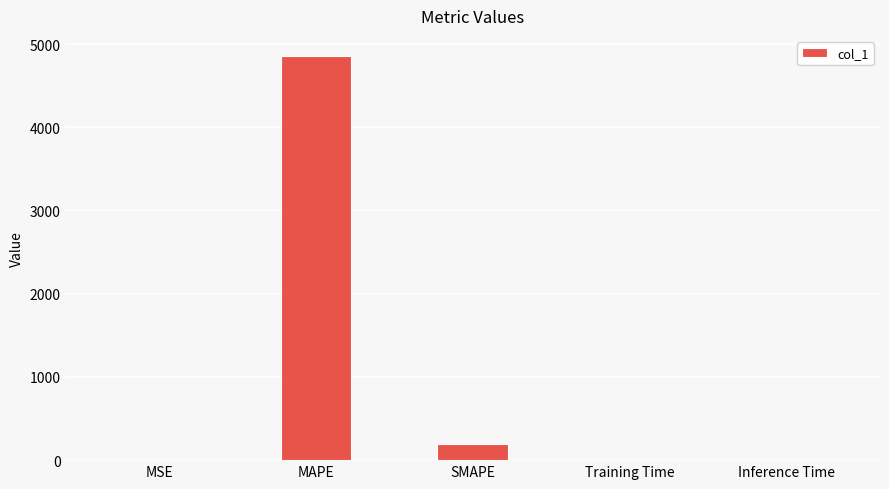

Where is the data nearest to the value 2427?

SMAPE